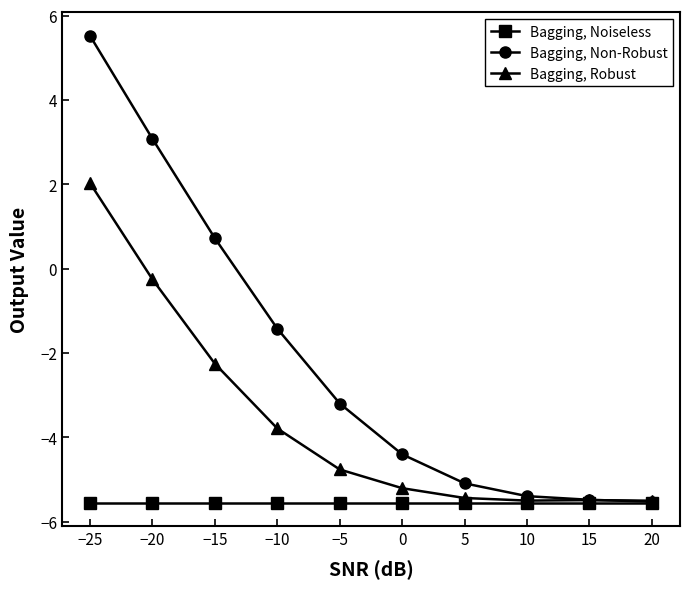

Where is Bagging, Robust nearest to the value -1?

−20